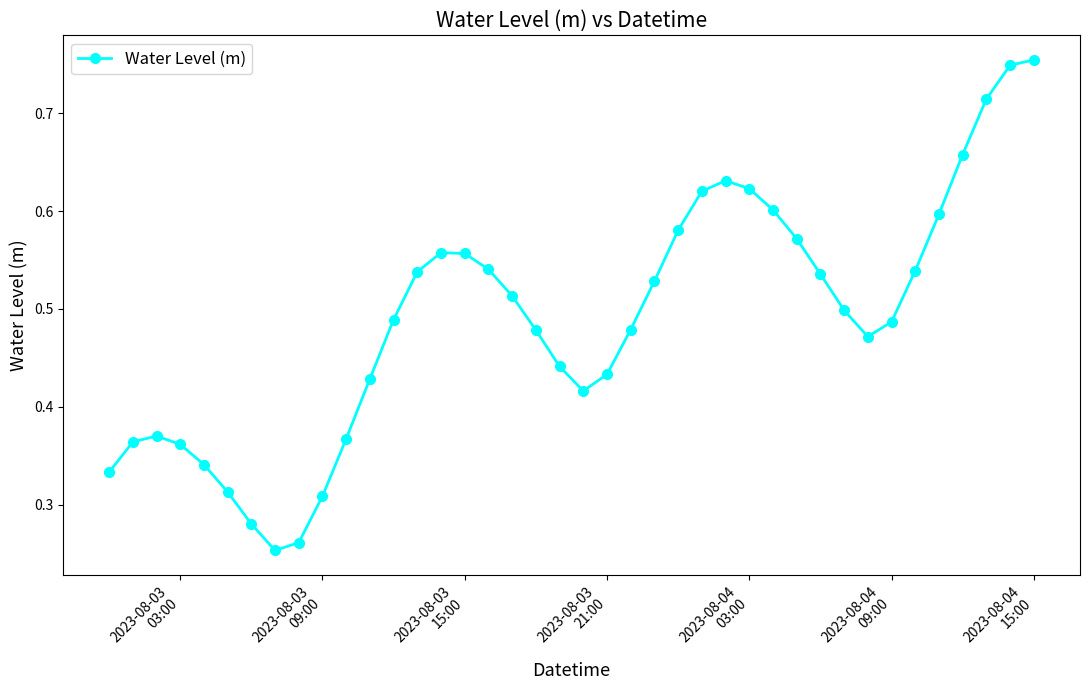

How many values are between 0 and 1?

40